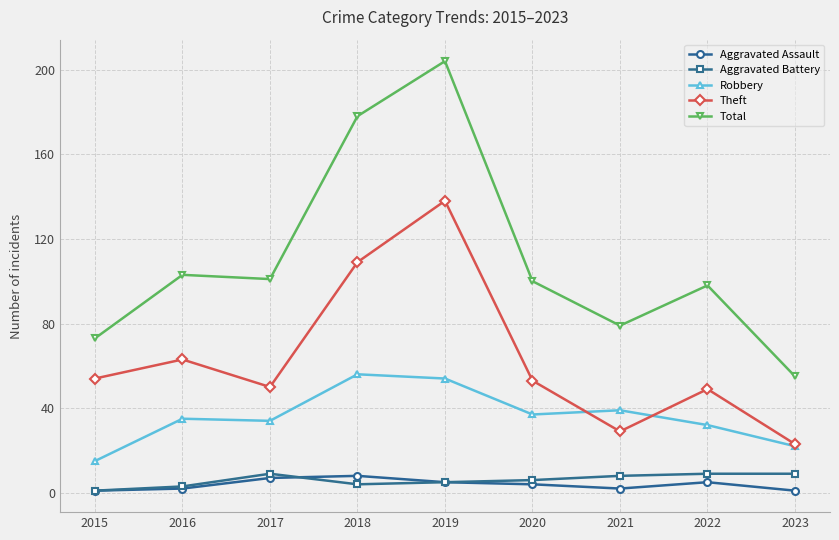

What are all the series names shown in the legend?

Aggravated Assault, Aggravated Battery, Robbery, Theft, Total